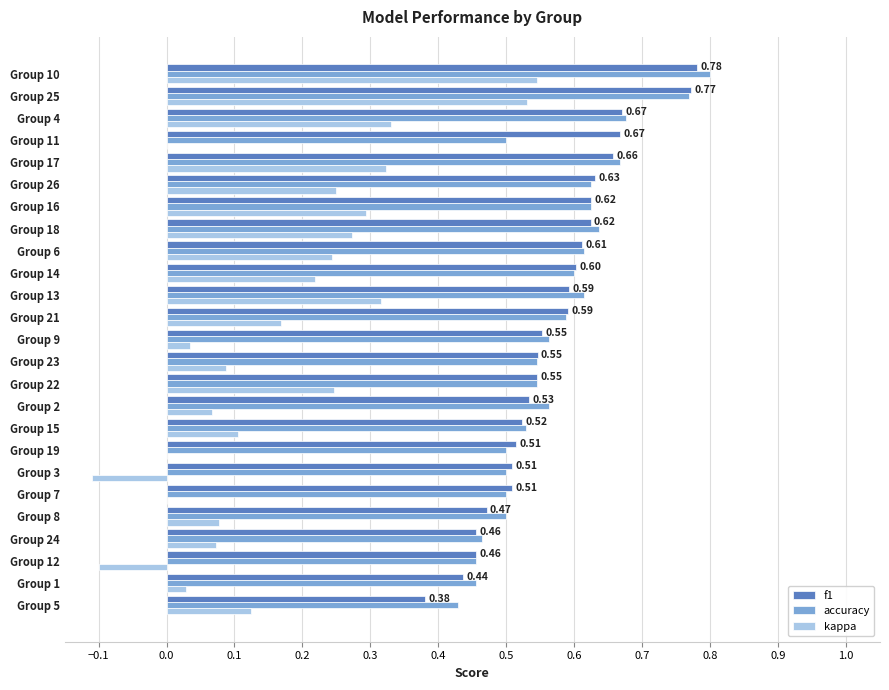

Count the number of data series in this chart.

3